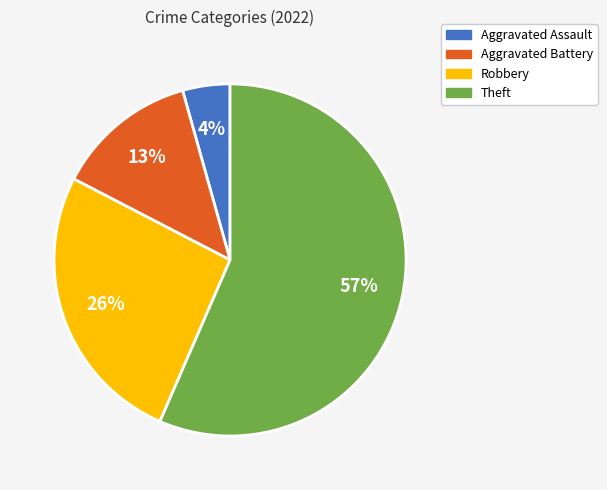

Which slice represents more than half of the pie?

Theft